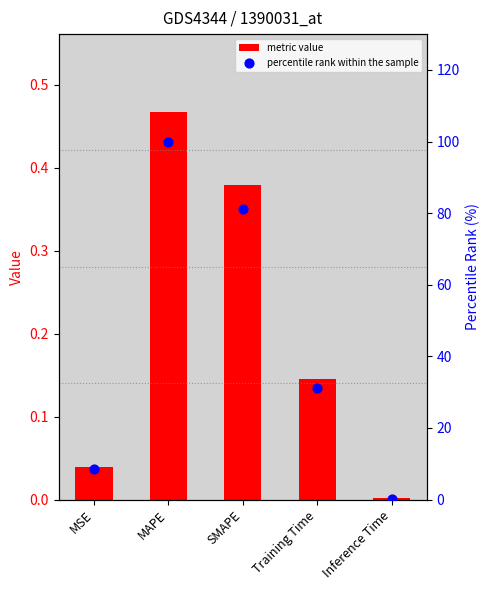

At which category is the sum across all series the highest?

MAPE